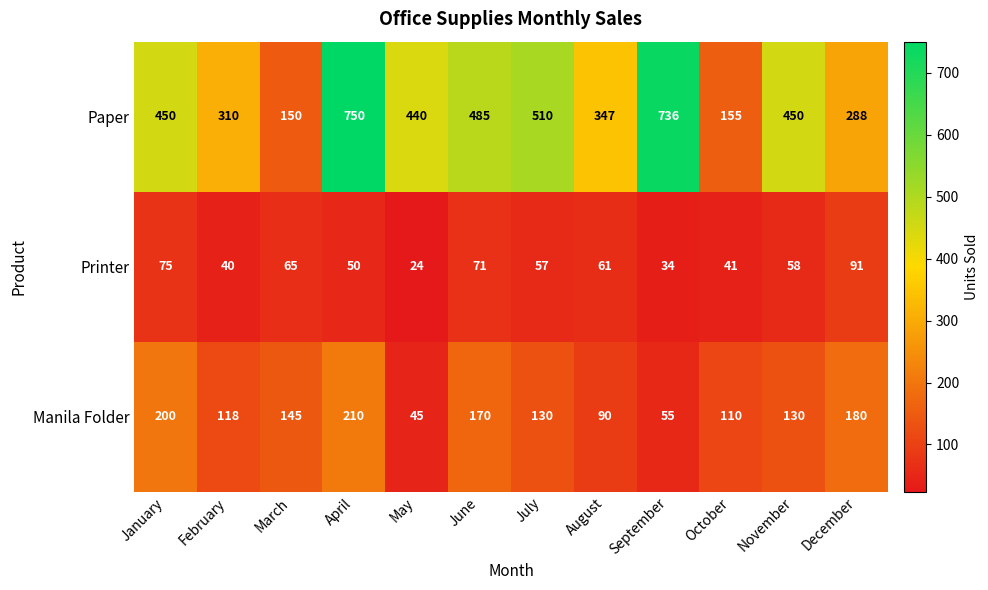

What is the total value across all series at August?

498